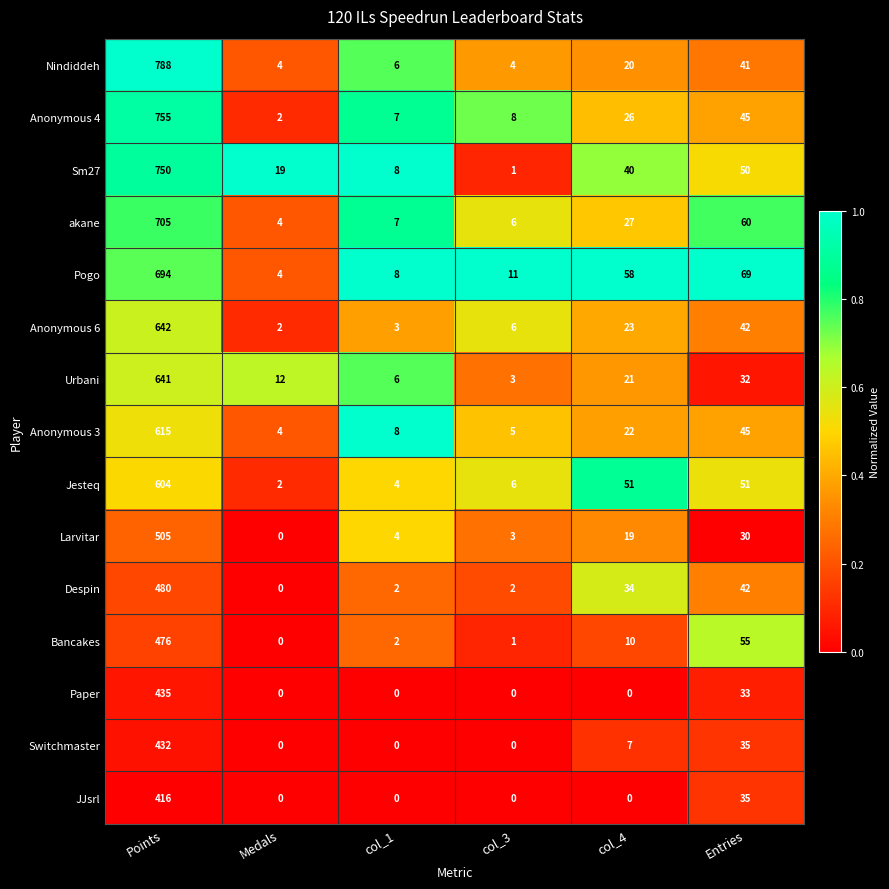

Rank the series by their maximum value, from lowest to highest.

JJsrl, Switchmaster, Paper, Bancakes, Despin, Larvitar, Jesteq, Anonymous 3, Urbani, Anonymous 6, Pogo, akane, Sm27, Anonymous 4, Nindiddeh